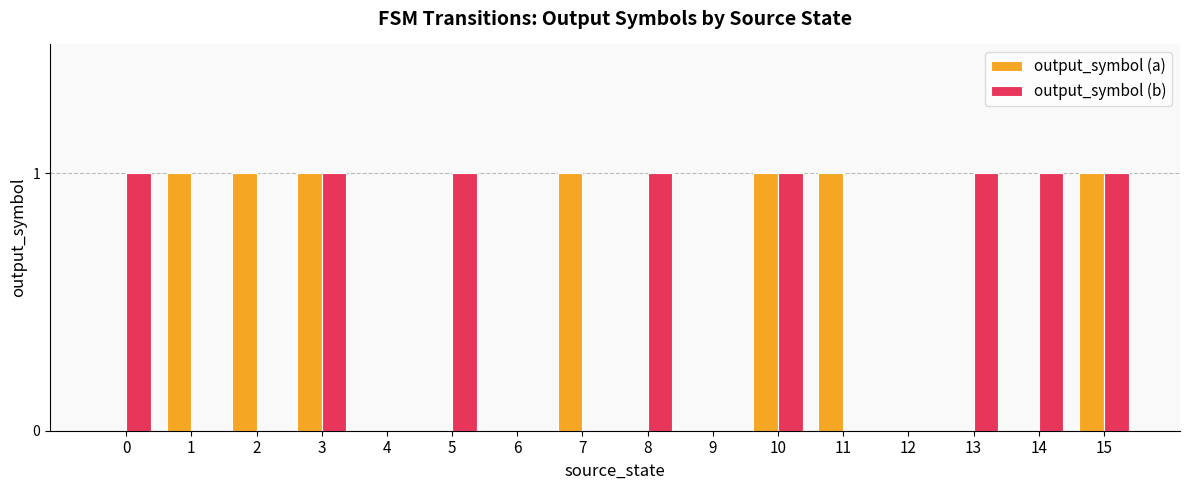

Is it true that output_symbol (a) equals 0 at 10?

False